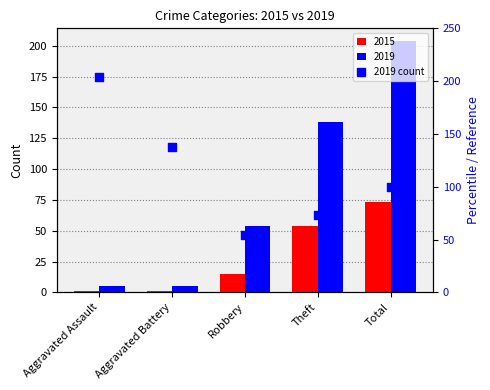

What is the total value across all series at Theft?

192